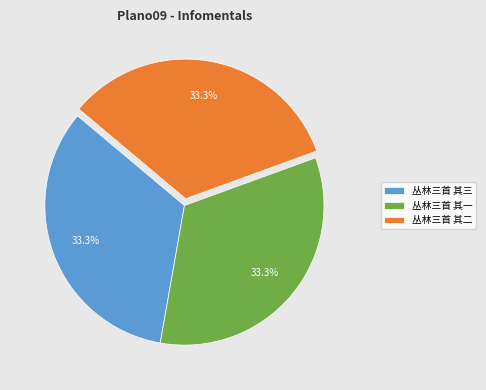

The 丛林三首 其一 slice represents 33% of the pie. True or false?

True